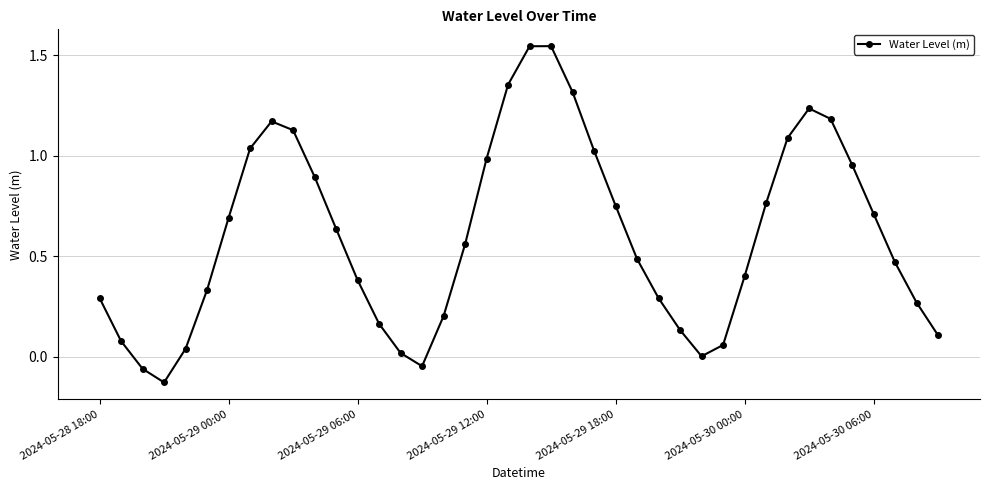

True or false: the data has more than 1 interior local peaks.

True